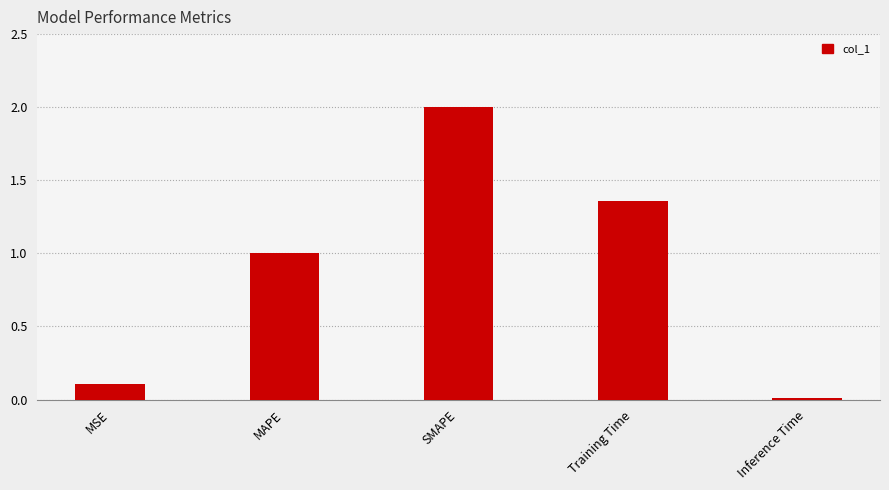

List the labels in order of value, largest first.

SMAPE, Training Time, MAPE, MSE, Inference Time